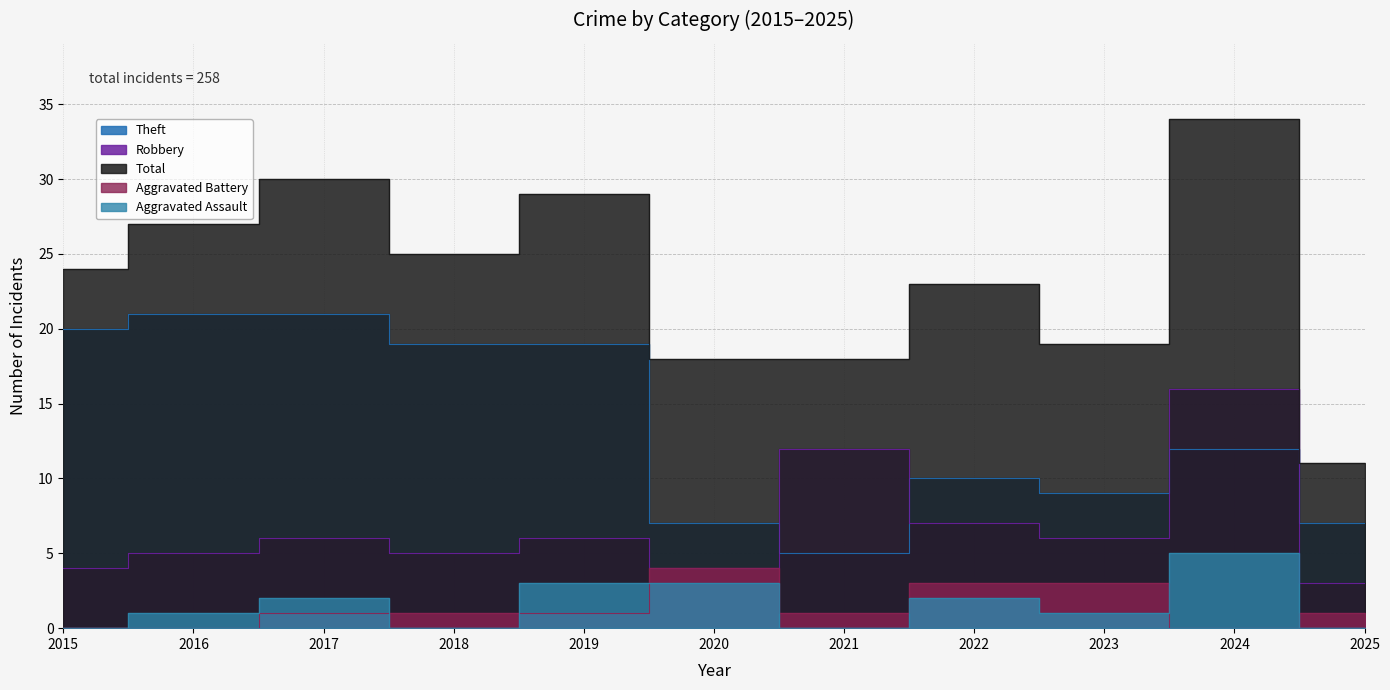

What is the maximum value shown in the chart?

34